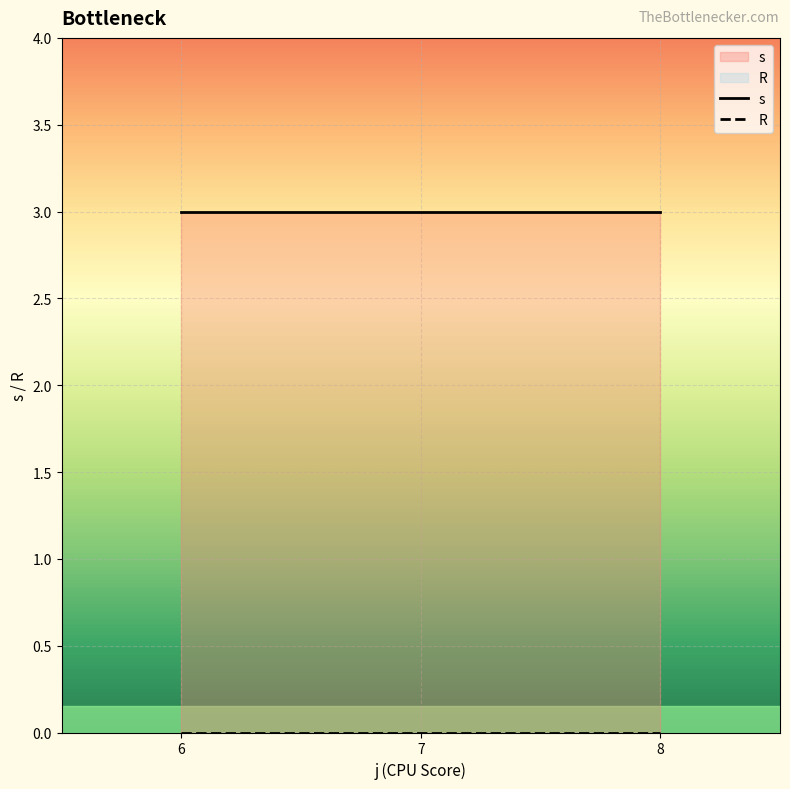

The R series shows 0 at 8. True or false?

True